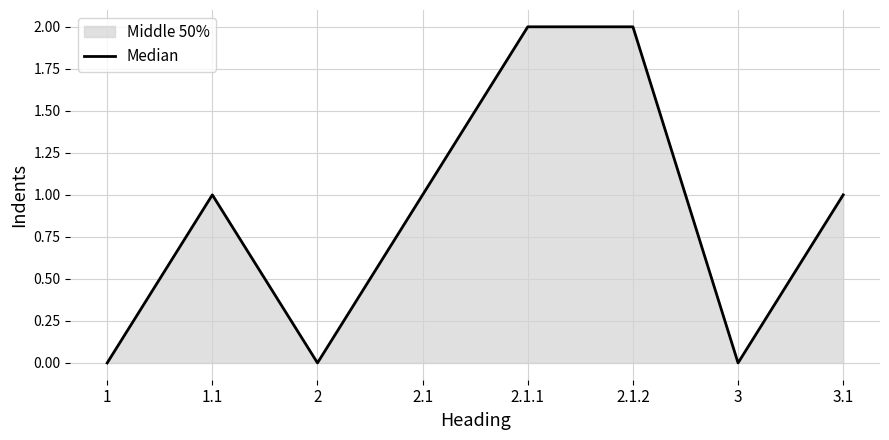

What is the sum of all values?

7